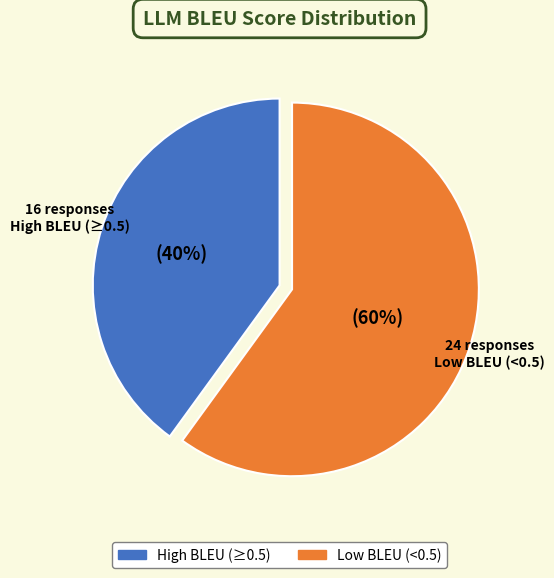

To the nearest percent, what is the average slice percentage?

50%